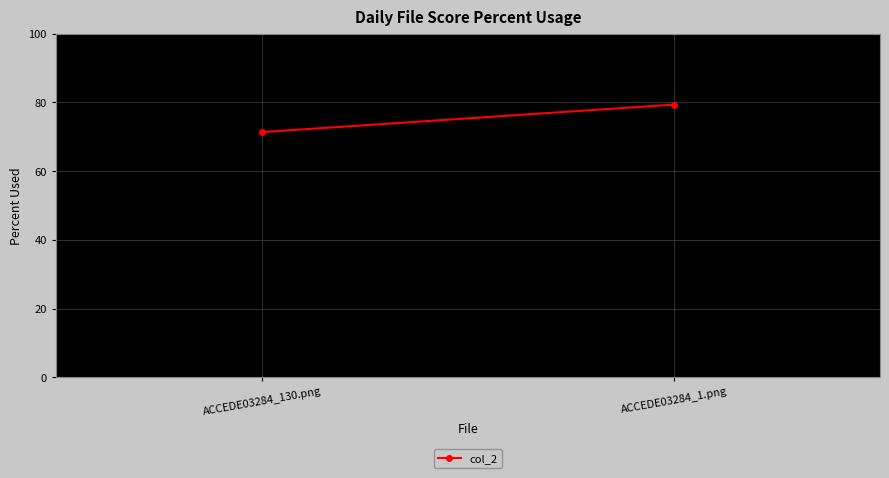

What position from the left is ACCEDE03284_1.png?

2